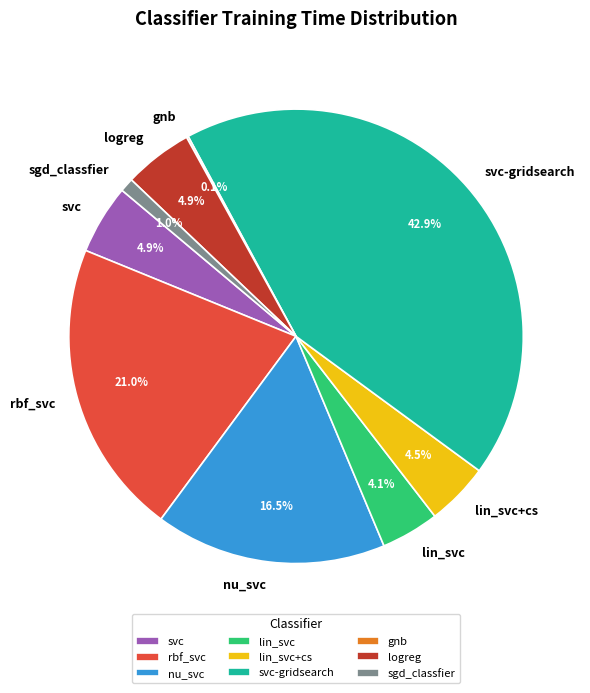

Does any single category account for the majority?

No